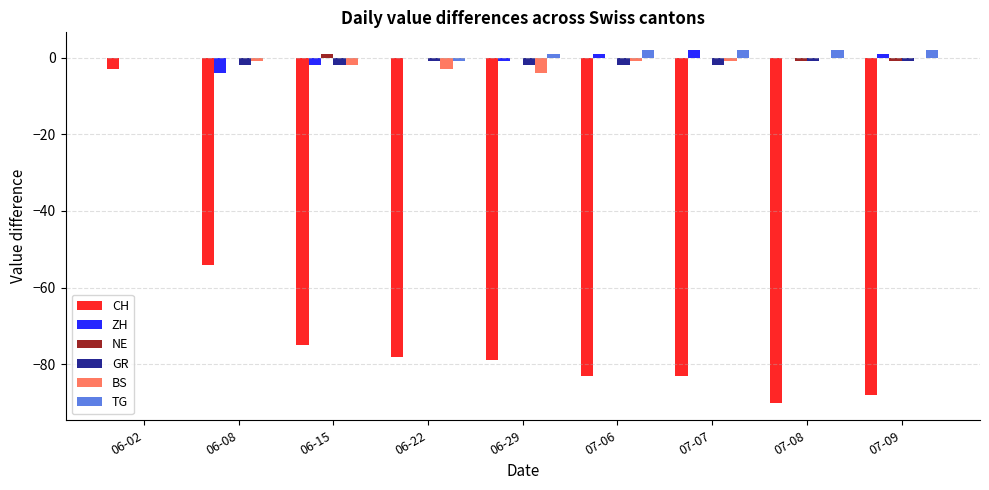

At which category is the sum across all series the highest?

06-02